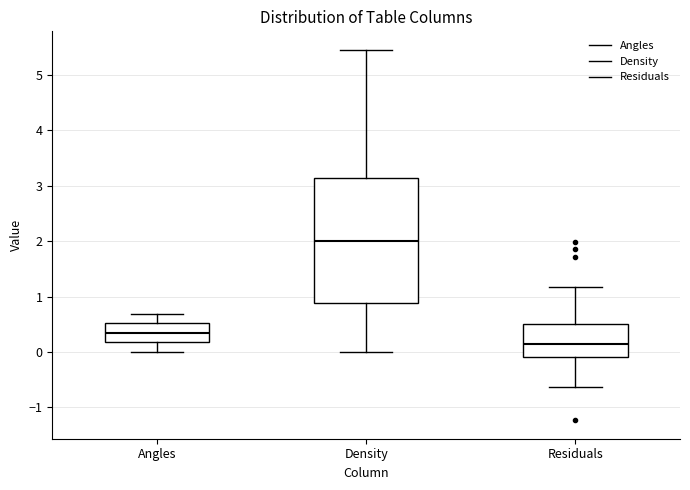

Reading left to right, transcribe this box plot: for each box, give where its median line is, the range the box spans, and where its two whiskers end, as read against the y-axis. The values are not printed on the chart, so give them approximately, as read against the axis.

Angles: median 0.4, box 0.2 to 0.5, whiskers 0.0 to 0.7
Density: median 2.0, box 0.9 to 3.1, whiskers 0.0 to 5.4
Residuals: median 0.1, box -0.1 to 0.5, whiskers -0.6 to 1.2